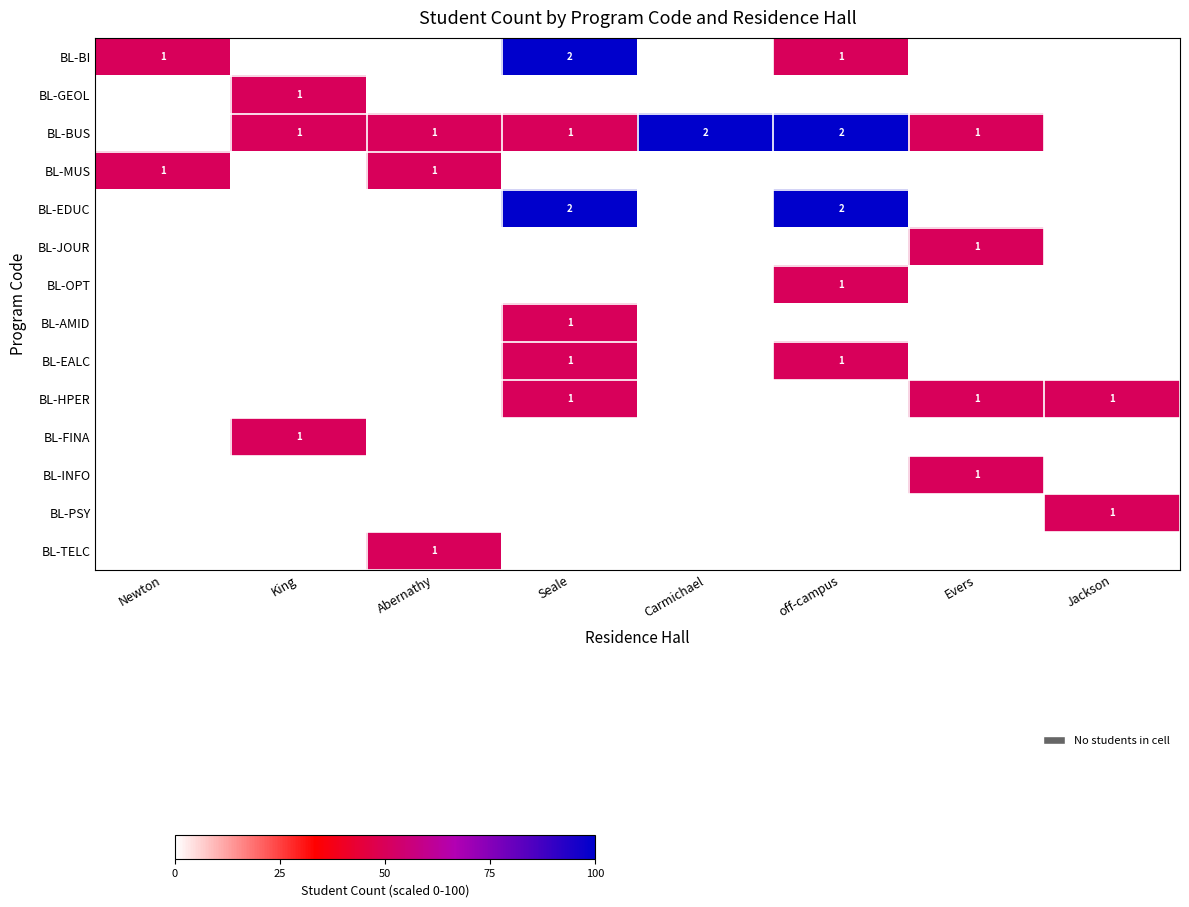

What is the maximum value shown in the chart?

100